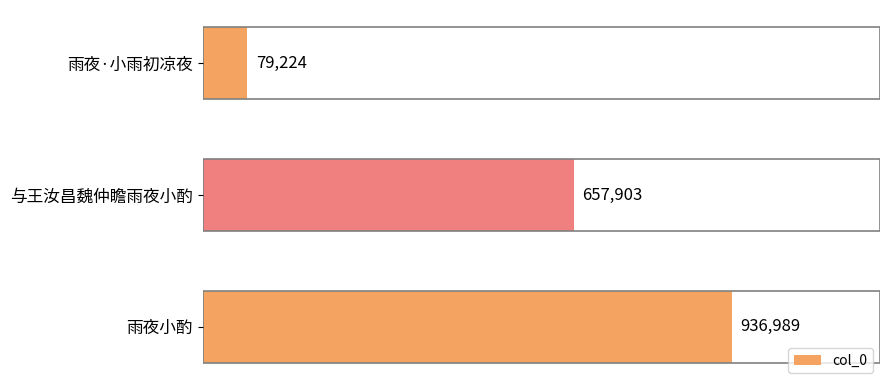

Rank the categories by value from lowest to highest.

雨夜·小雨初凉夜, 与王汝昌魏仲瞻雨夜小酌, 雨夜小酌